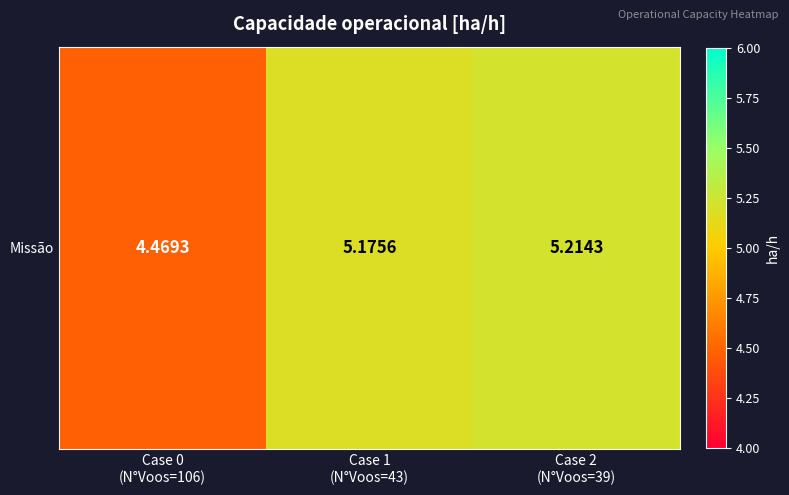

List the labels in order of value, smallest first.

Case 0
(N°Voos=106), Case 1
(N°Voos=43), Case 2
(N°Voos=39)